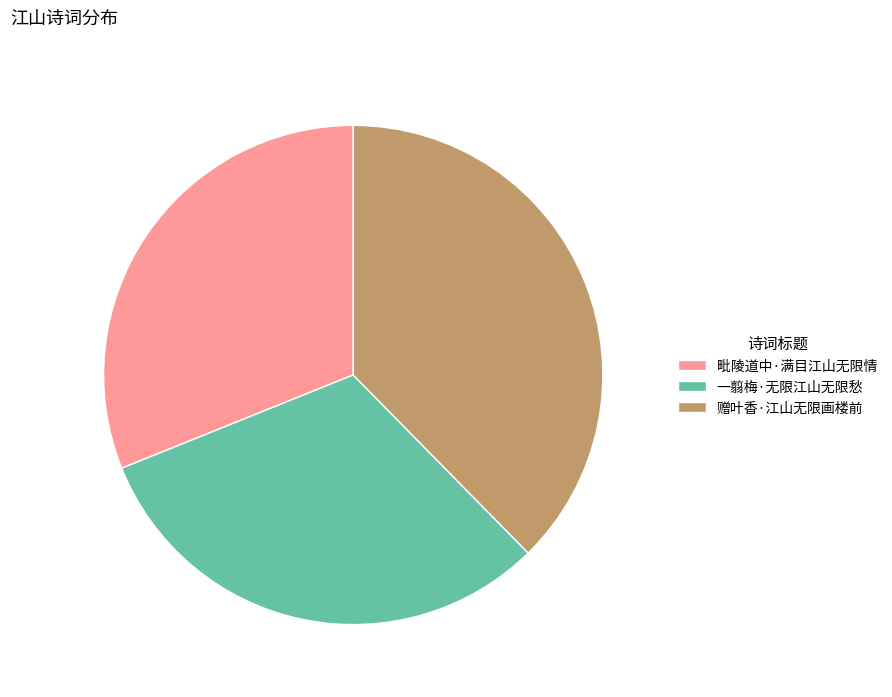

Does 一翦梅·无限江山无限愁 account for over 50% of the chart?

No